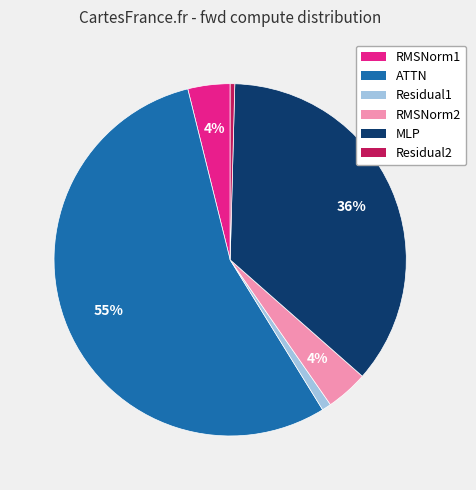

Which slice is the largest?

ATTN